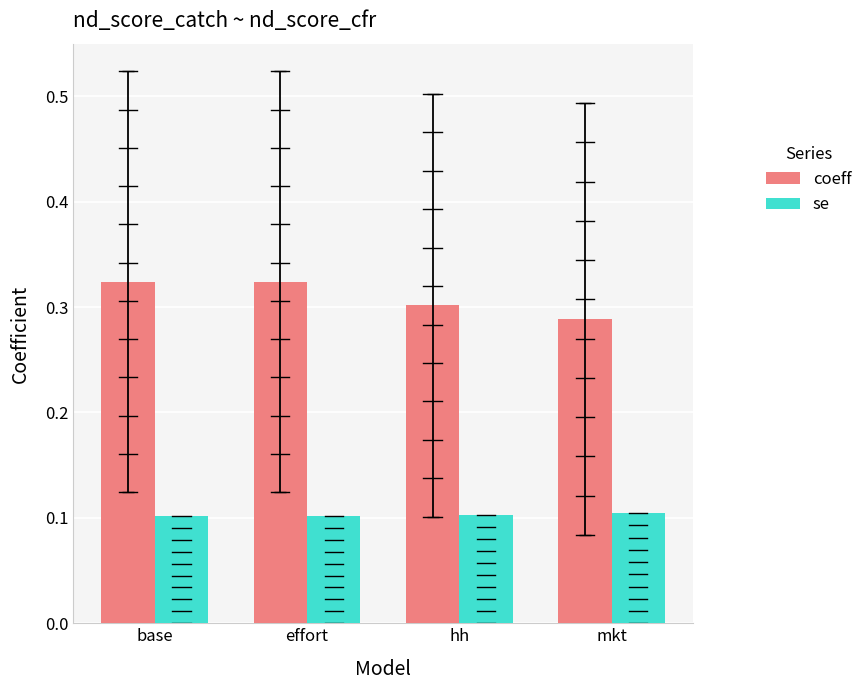

What value does the se series have at base?

0.1